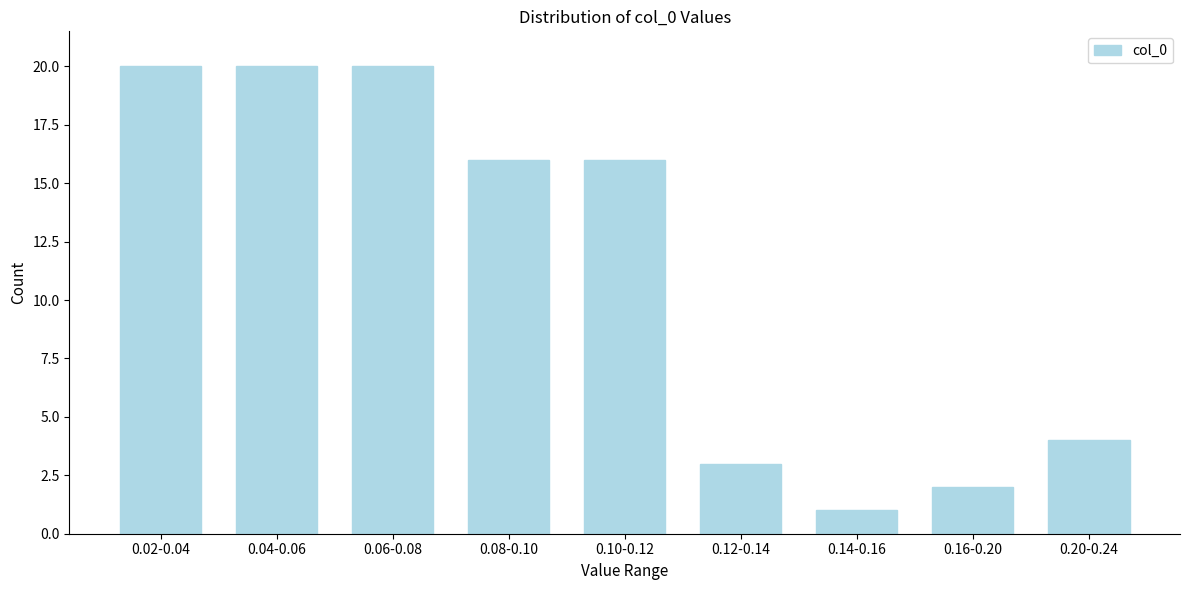

Reading right to left, what are all the values shown in this chart?

0.20-0.24=4	0.16-0.20=2	0.14-0.16=1	0.12-0.14=3	0.10-0.12=16	0.08-0.10=16	0.06-0.08=20	0.04-0.06=20	0.02-0.04=20